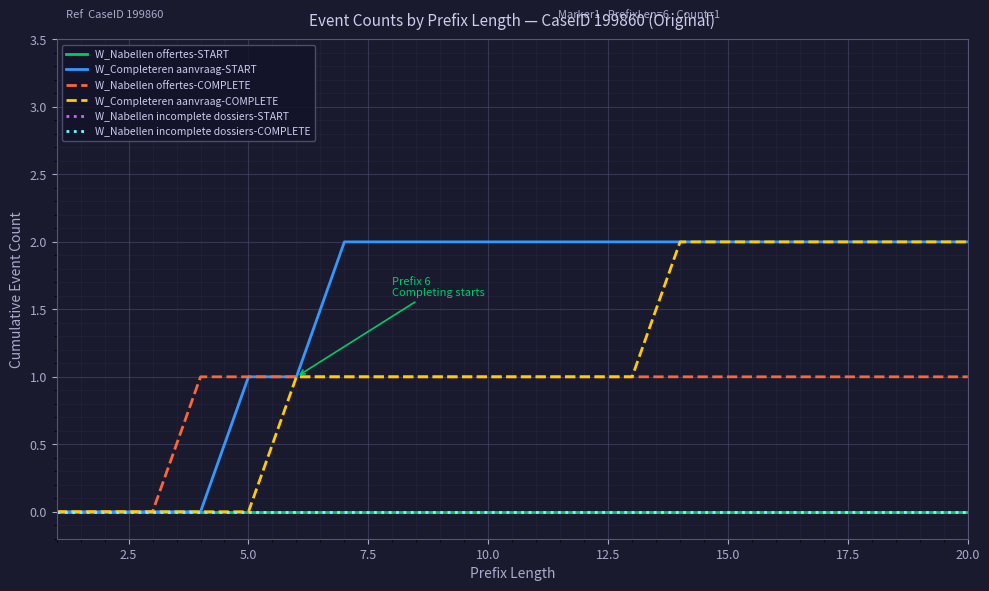

Is this an area chart (filled region under the line)?

No